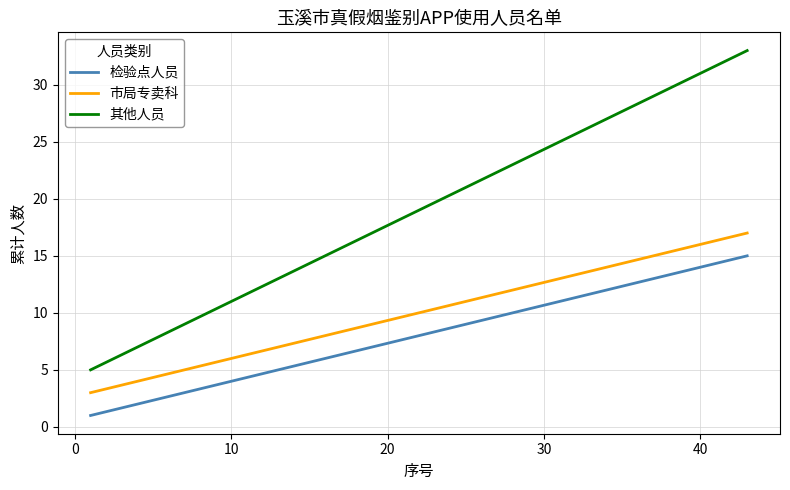

Which series has the largest range (max minus min)?

其他人员